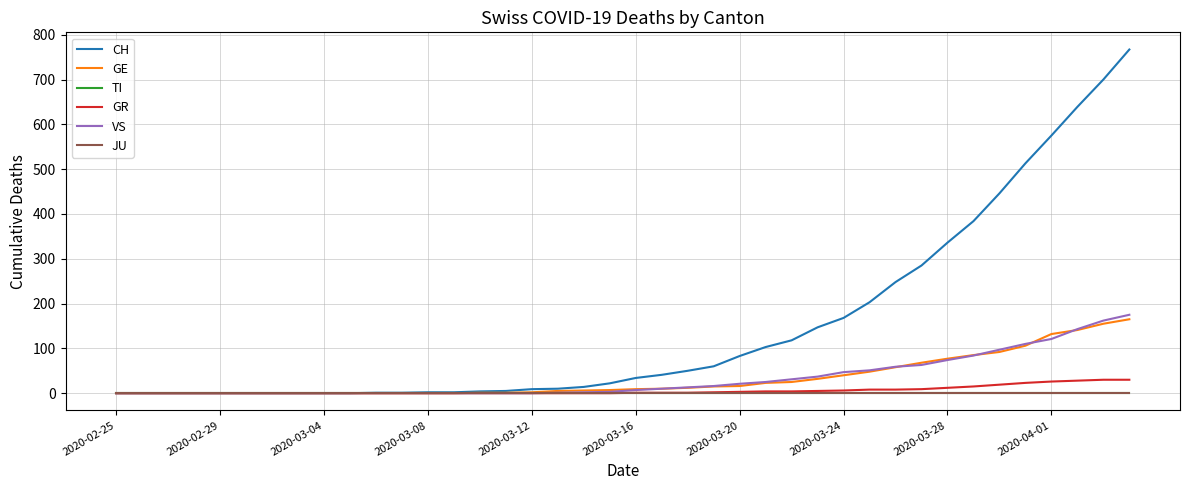

Reading left to right, list all the values displayed in this chart.

CH: 0	0	0	0	0	0	0	0	0	0	1	1	2	2	4	5	9	10	14	22	34	41	50	60	83	103	118	147	168	203	248	285	336	384	446	513	575	639	700	767
GE: 0	0	0	0	0	0	0	0	0	0	0	0	0	0	1	1	2	5	6	7	9	10	12	15	16	23	25	32	40	48	58	68	77	85	92	106	132	141	155	165
TI: 0	0	0	0	0	0	0	0	0	0	0	0	0	0	0	0	0	0	0	0	0	0	0	0	0	0	0	0	0	0	0	0	0	0	0	0	0	0	0	0
GR: 0	0	0	0	0	0	0	0	0	0	0	0	0	0	0	0	0	0	0	0	1	1	1	2	3	4	4	5	6	8	8	9	12	15	19	23	26	28	30	30
VS: 0	0	0	0	0	0	0	0	0	0	0	0	0	0	0	0	0	1	2	3	7	10	13	16	21	25	31	37	47	51	59	63	74	84	97	110	121	143	162	175
JU: 0	0	0	0	0	0	0	0	0	0	0	0	0	0	0	0	0	0	0	0	0	0	0	0	0	0	0	0	0	0	0	0	0	0	0	0	0	0	0	0